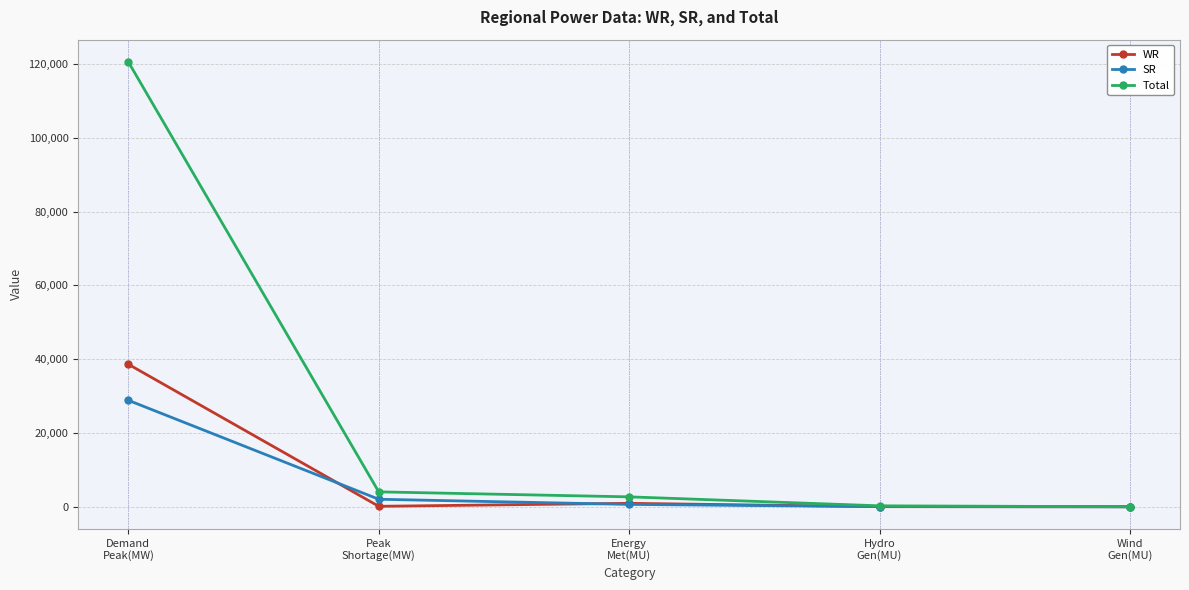

At which label does WR reach its peak?

Demand
Peak(MW)